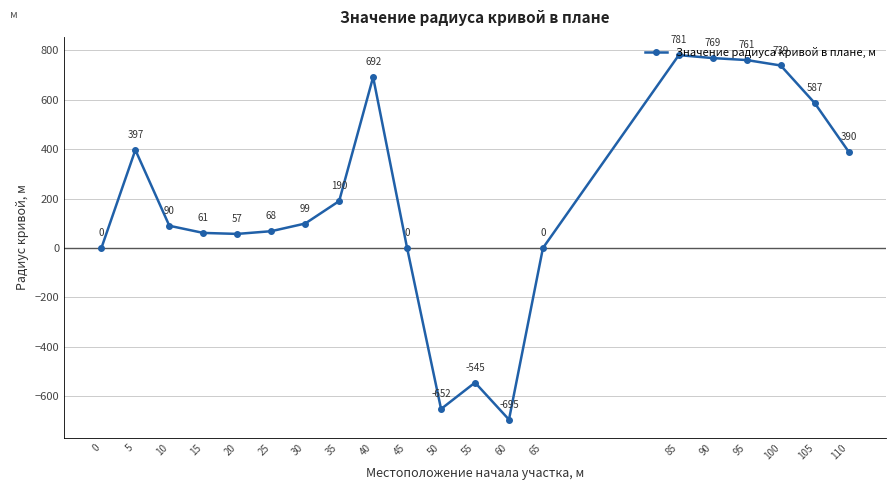

True or false: the data has more than 1 interior local peaks.

True